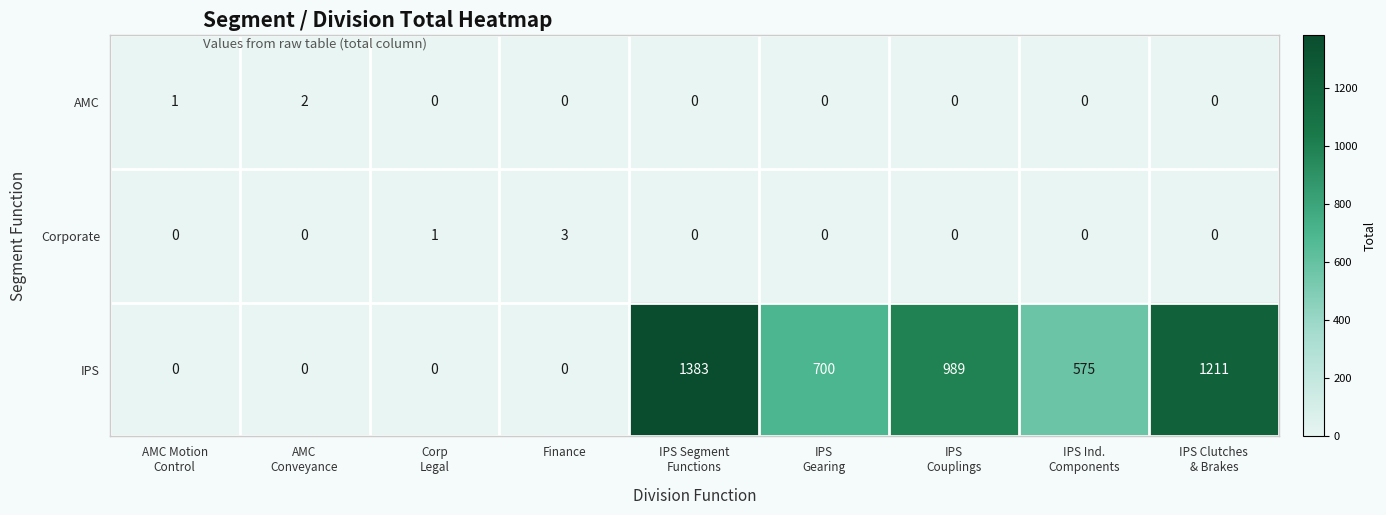

Which series has the largest range (max minus min)?

IPS